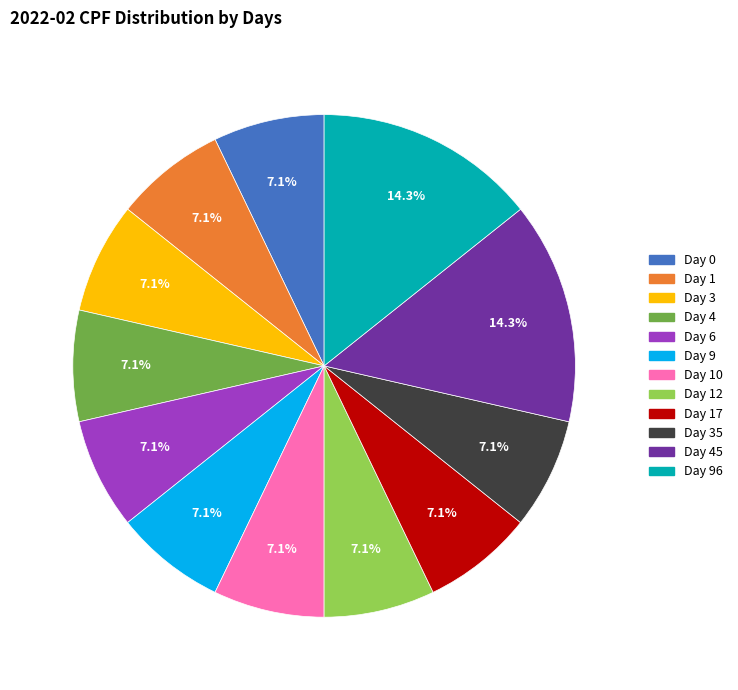

Does any single category account for the majority?

No